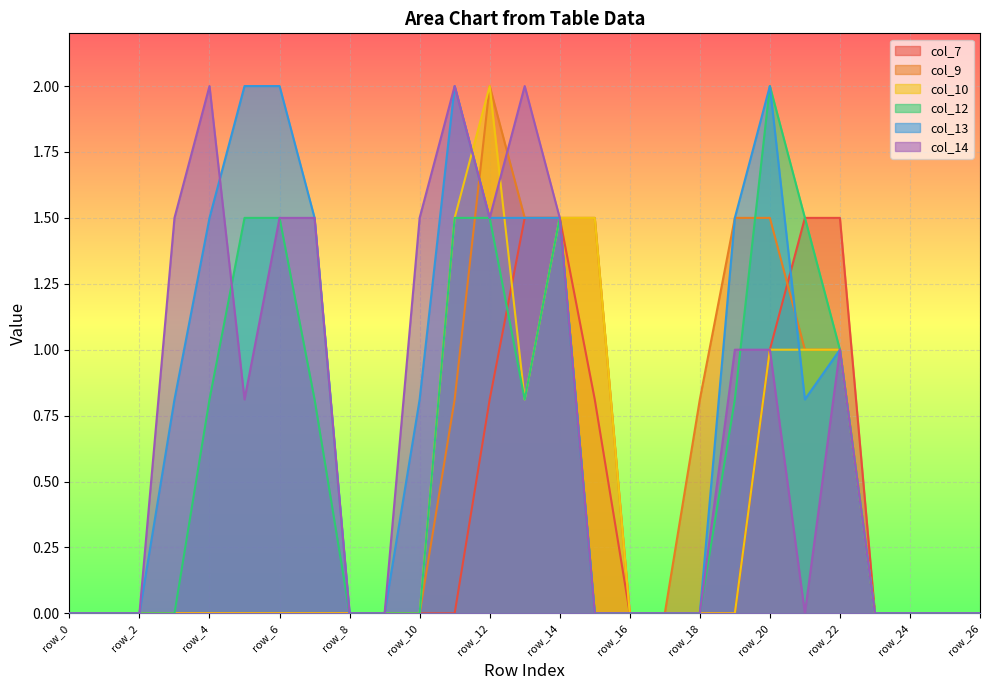

How many lines are shown in the chart?

6